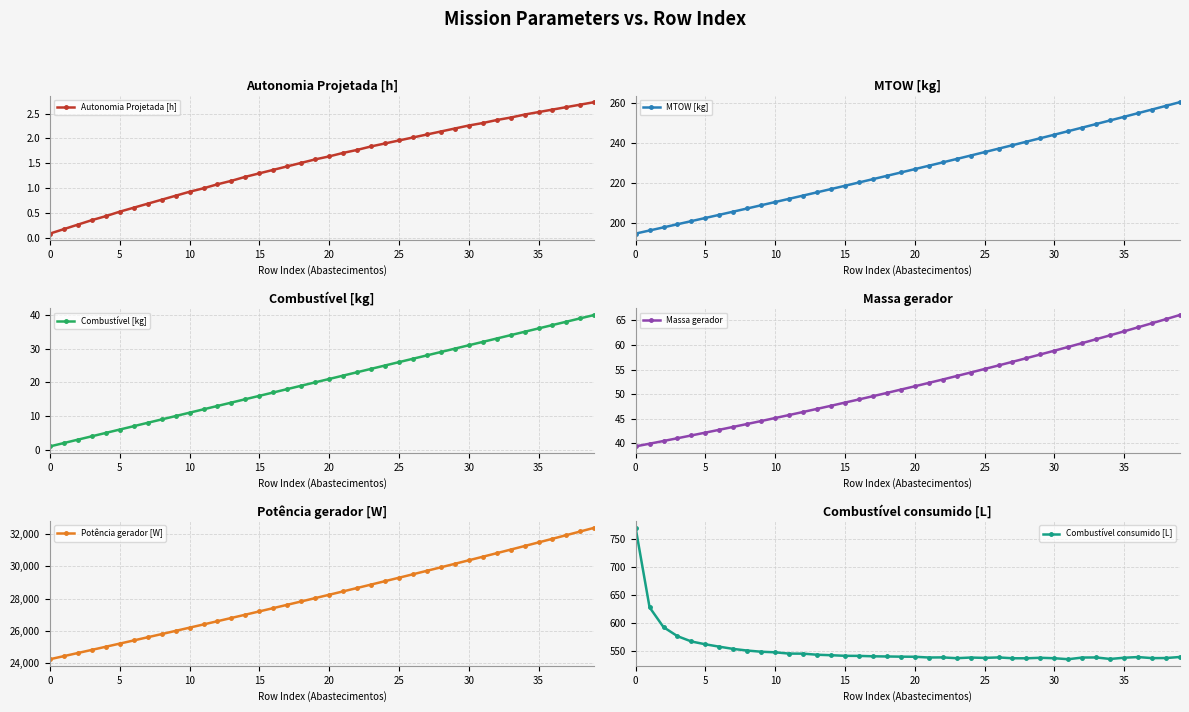

Which series changed the most between 16 and 22?

Potência gerador [W]